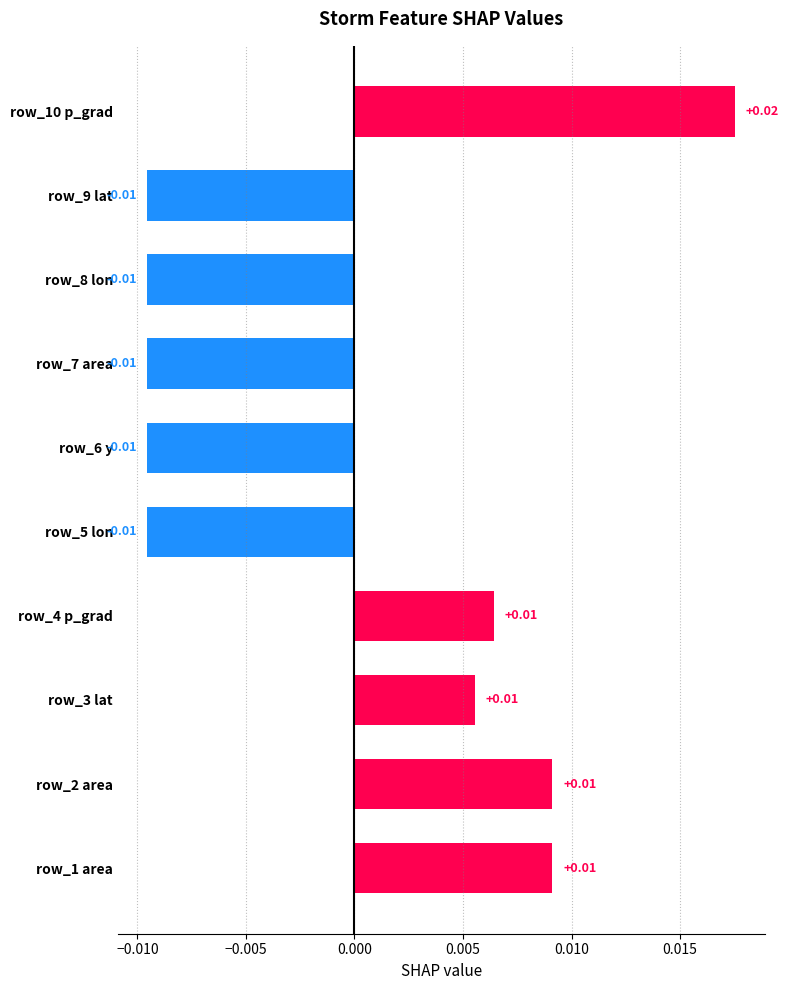

Which has a higher value, row_4 p_grad or row_7 area?

row_4 p_grad